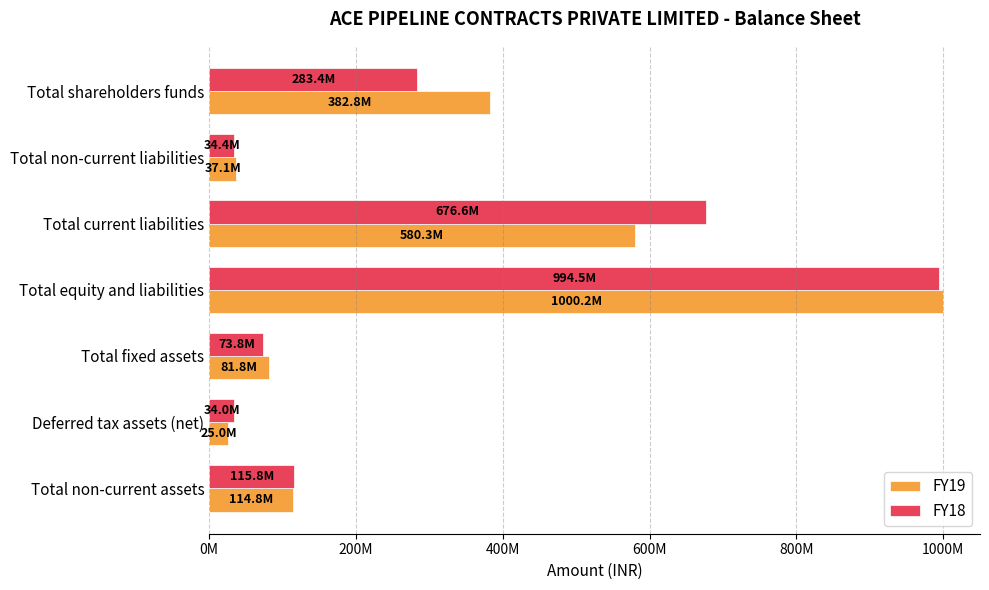

What are all the series names shown in the legend?

FY19, FY18